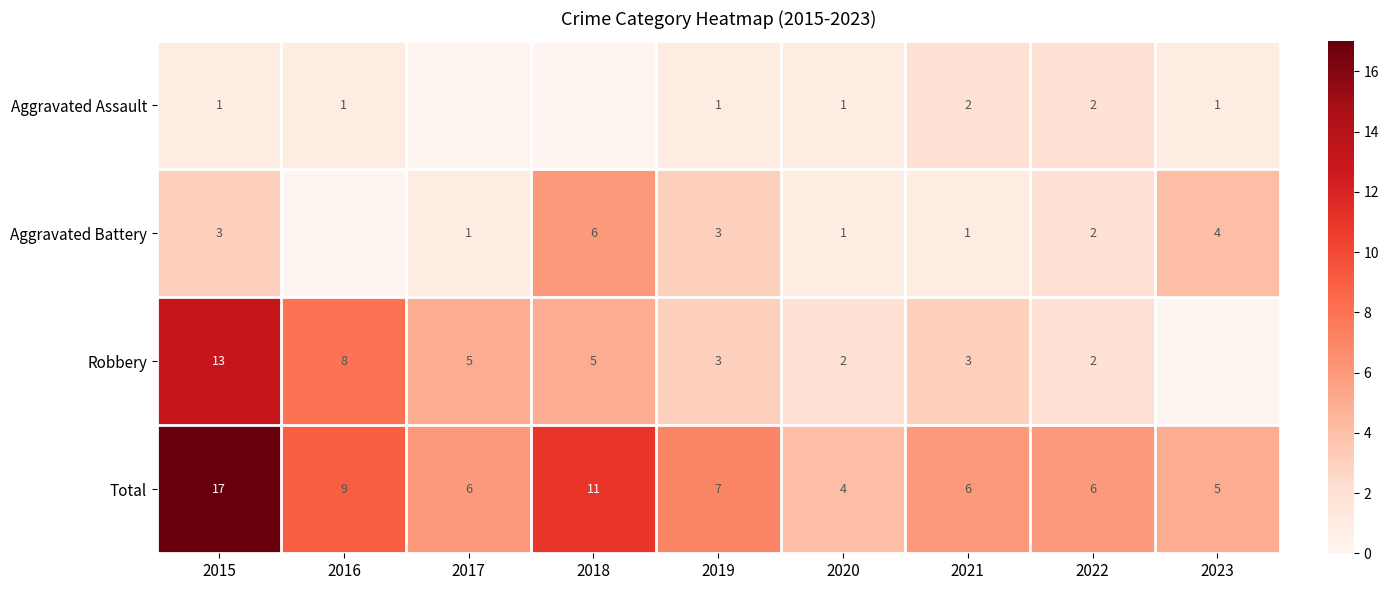

At how many categories does at least one series exceed 10?

2